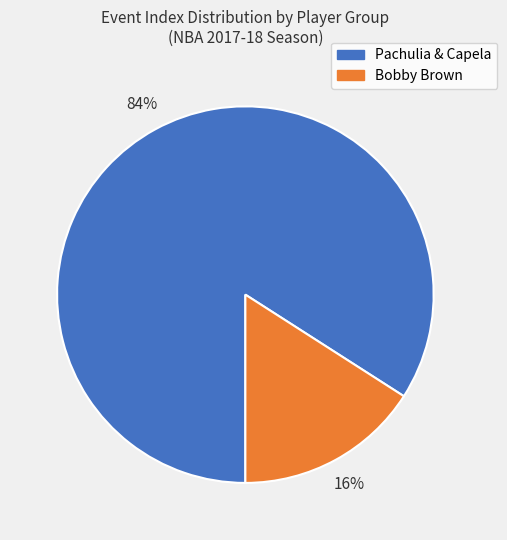

Is there any slice that represents more than half of the pie?

Yes